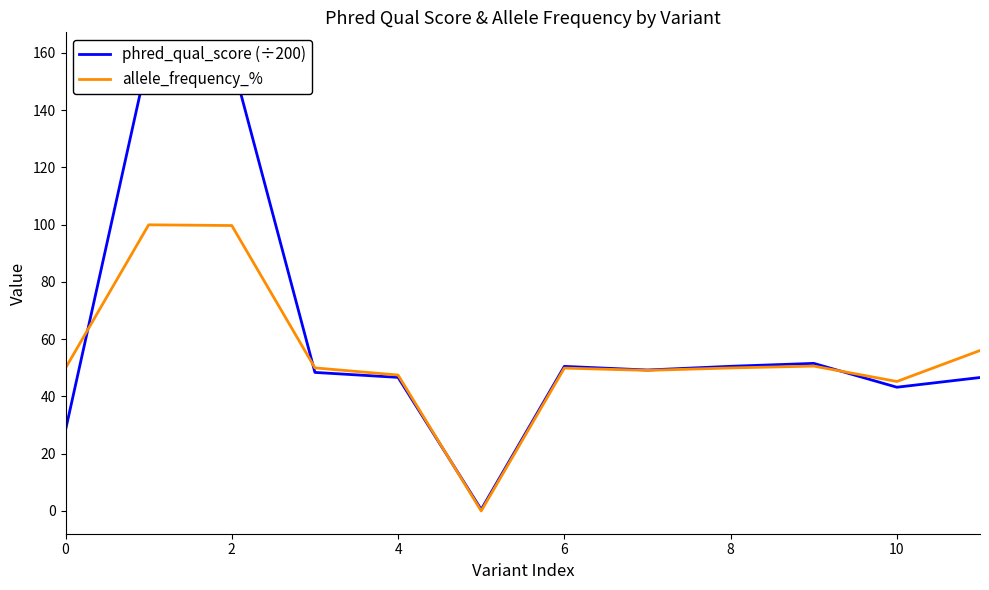

How many interior local valleys does the allele_frequency_% series have?

3